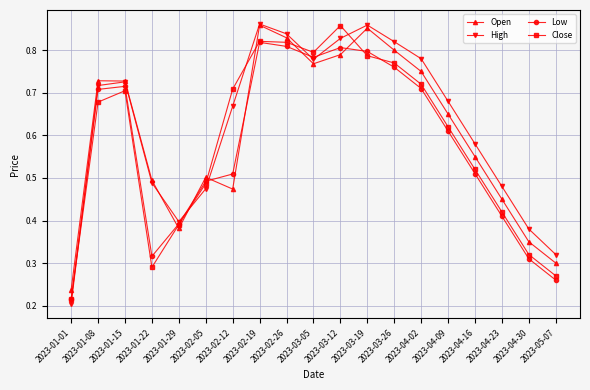

At how many categories does at least one series exceed 0?

19